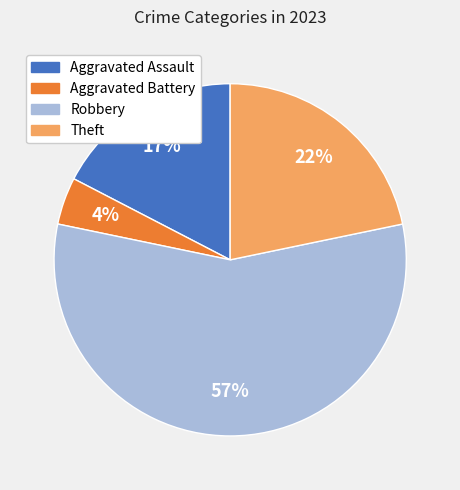

True or false: Robbery accounts for 71% of the total.

False